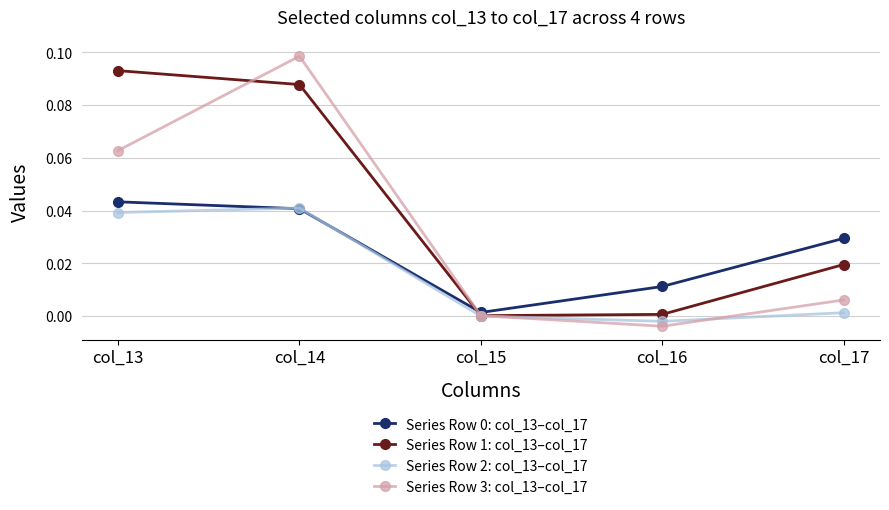

After their last crossing, which series has the higher values: Series Row 1: col_13–col_17 or Series Row 3: col_13–col_17?

Series Row 1: col_13–col_17